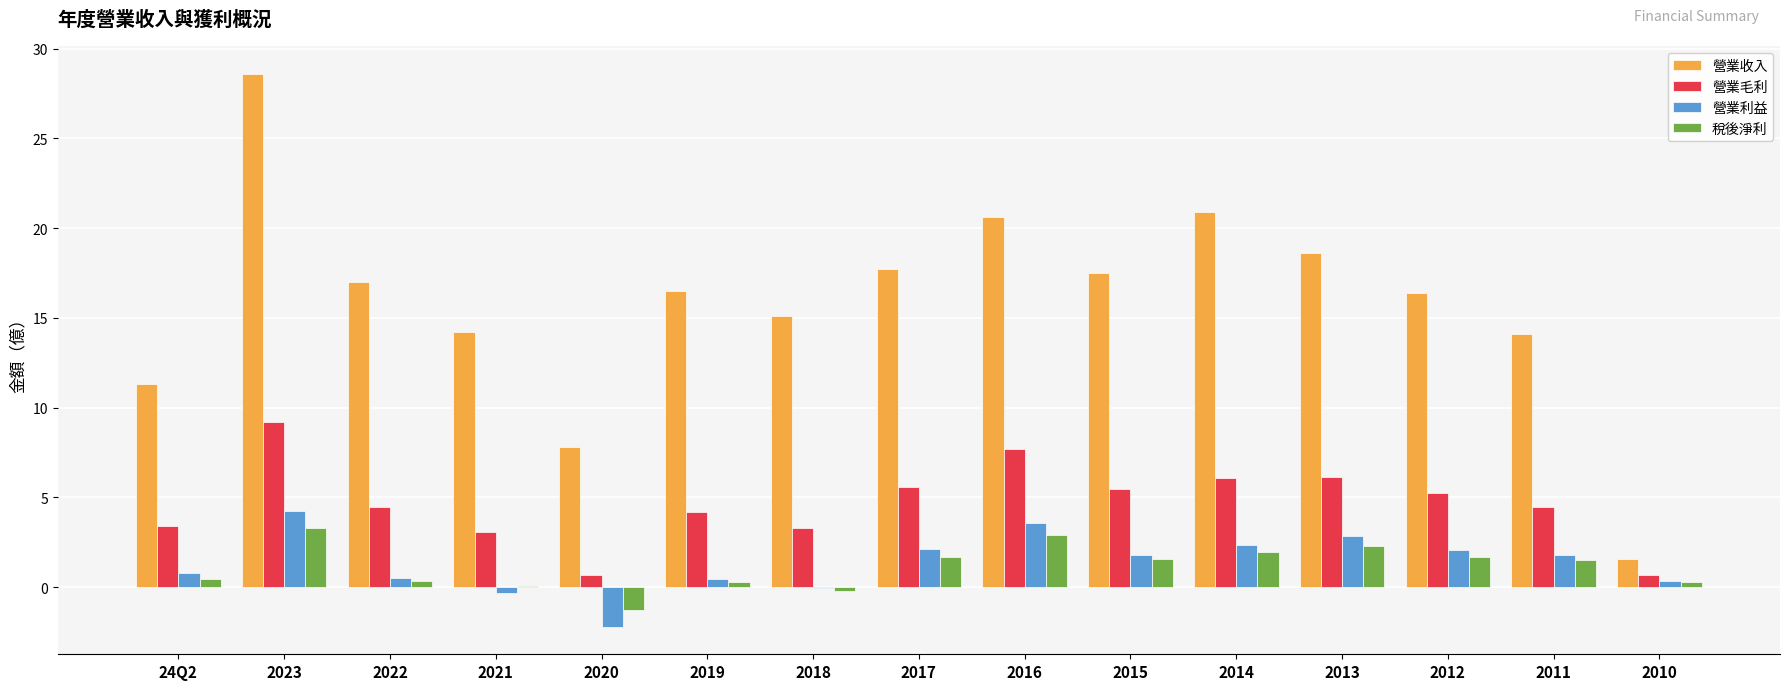

Are the bars grouped side by side (vs. stacked)?

Yes